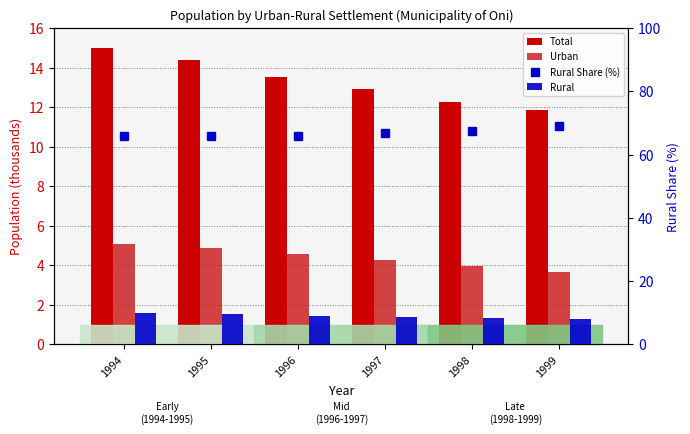

What is the difference between the second highest and second lowest values in the Urban series?

0.9